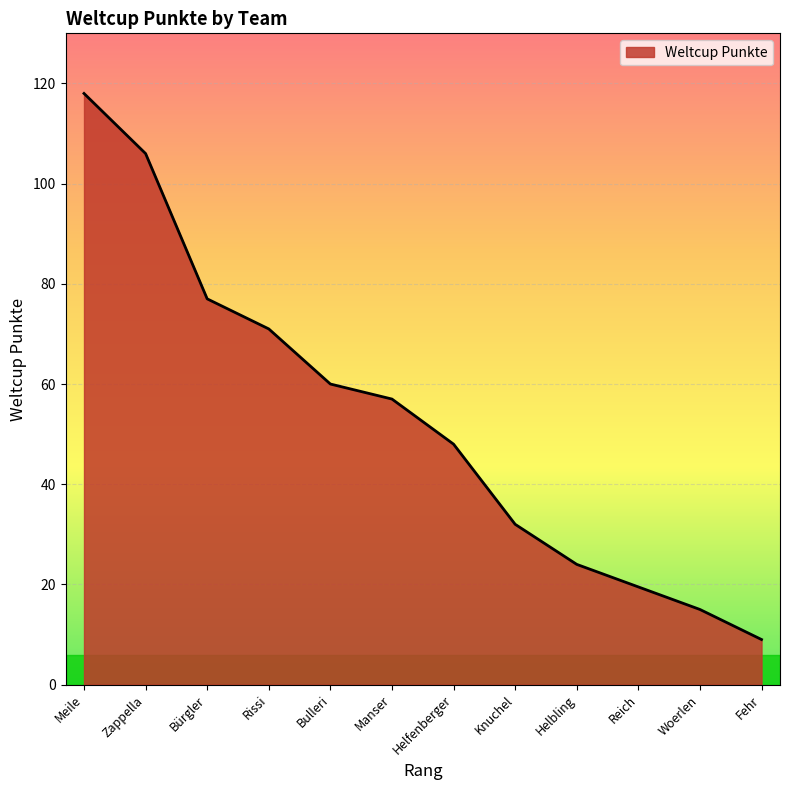

How many values are below 57?

6